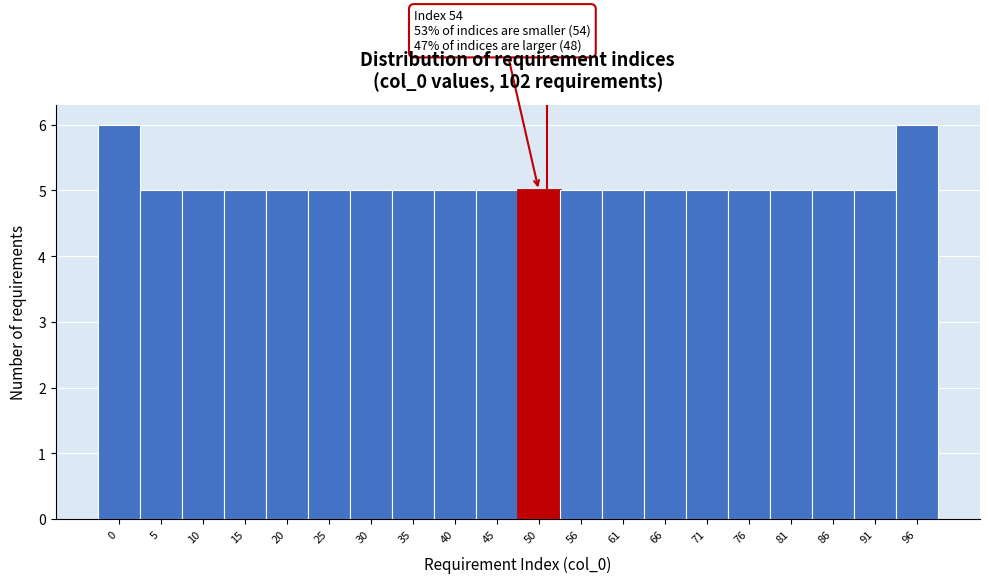

Reading right to left, transcribe all the data shown in this chart.

96=6	91=5	86=5	81=5	76=5	71=5	66=5	61=5	56=5	50=5	45=5	40=5	35=5	30=5	25=5	20=5	15=5	10=5	5=5	0=6